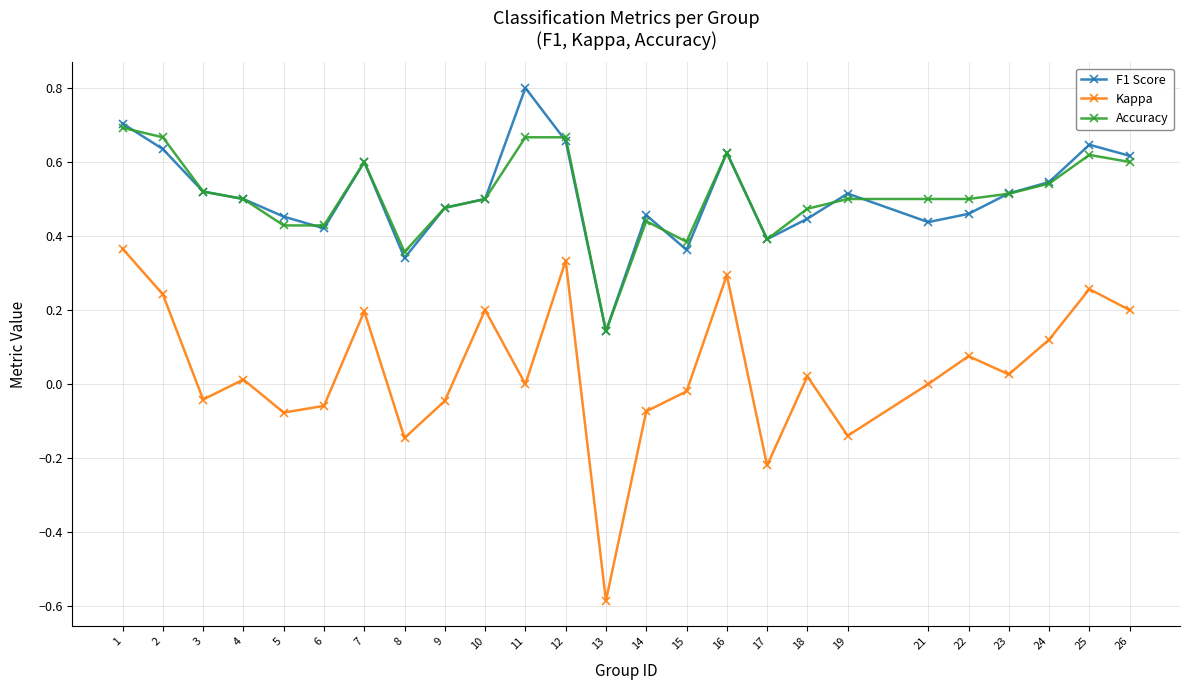

True or false: Kappa and F1 Score intersect in this chart.

False